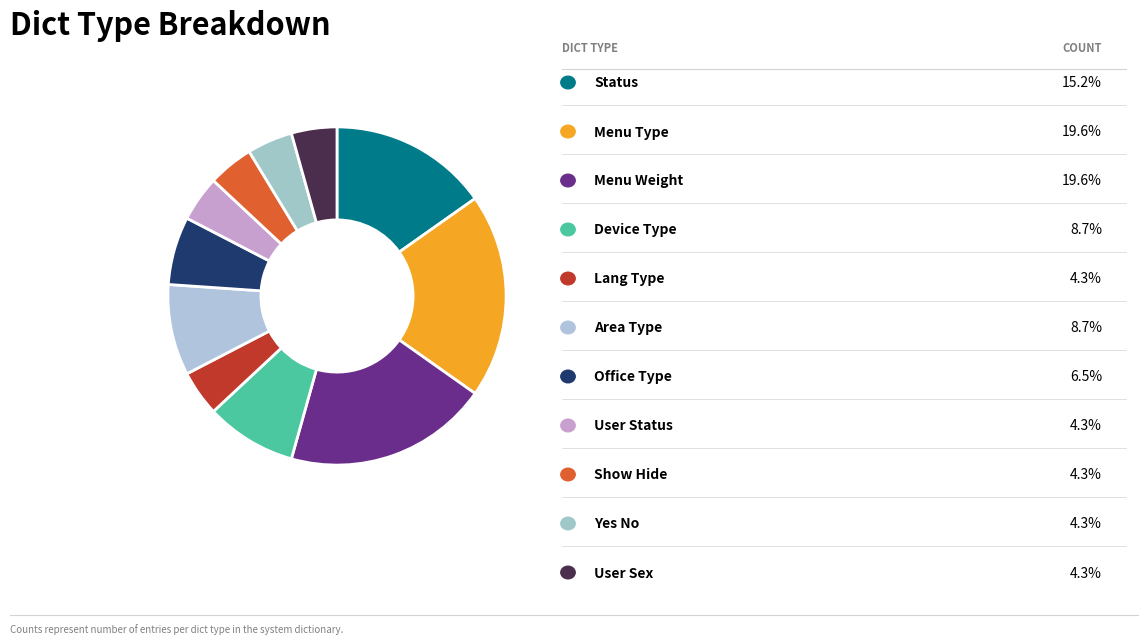

How many slices are in this pie chart?

11